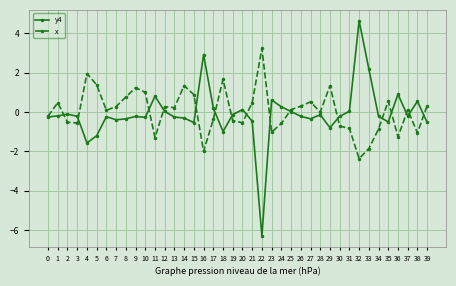

Which series has the largest total across all categories?

x